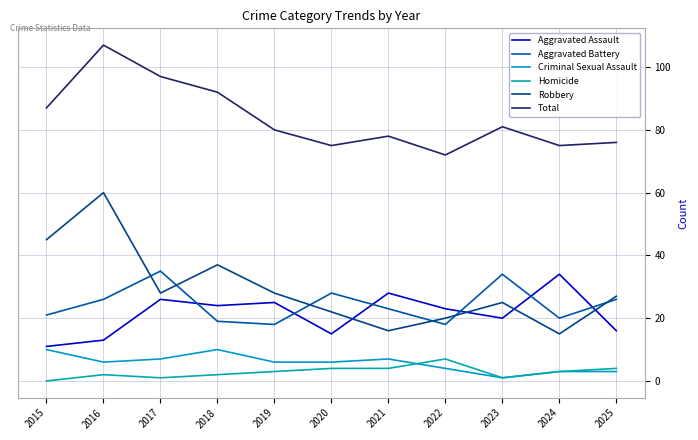

Reading right to left, list all the values displayed in this chart.

Aggravated Assault: 16	34	20	23	28	15	25	24	26	13	11
Aggravated Battery: 26	20	34	18	23	28	18	19	35	26	21
Criminal Sexual Assault: 3	3	1	4	7	6	6	10	7	6	10
Homicide: 4	3	1	7	4	4	3	2	1	2	0
Robbery: 27	15	25	20	16	22	28	37	28	60	45
Total: 76	75	81	72	78	75	80	92	97	107	87